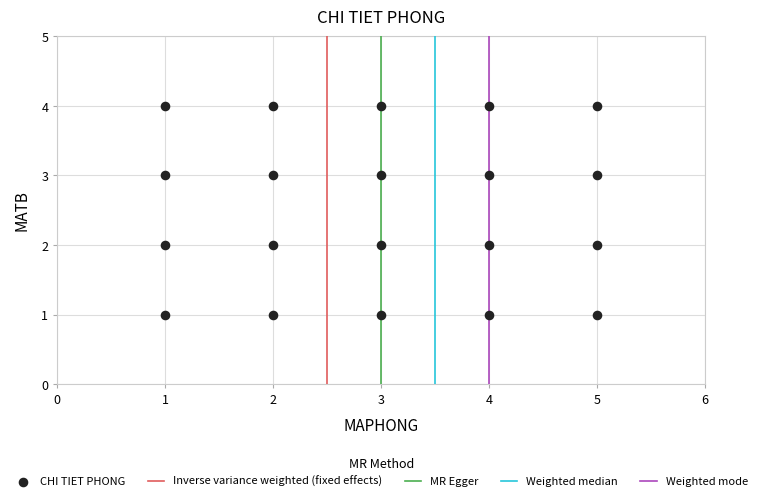

What is the range of X values (max minus min)?

4